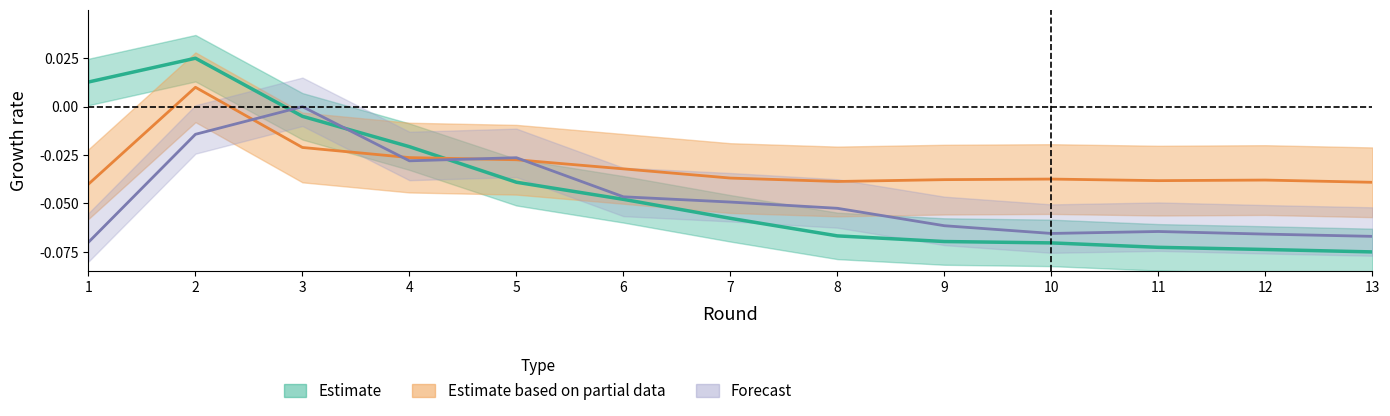

How many distinct data groups are displayed?

3